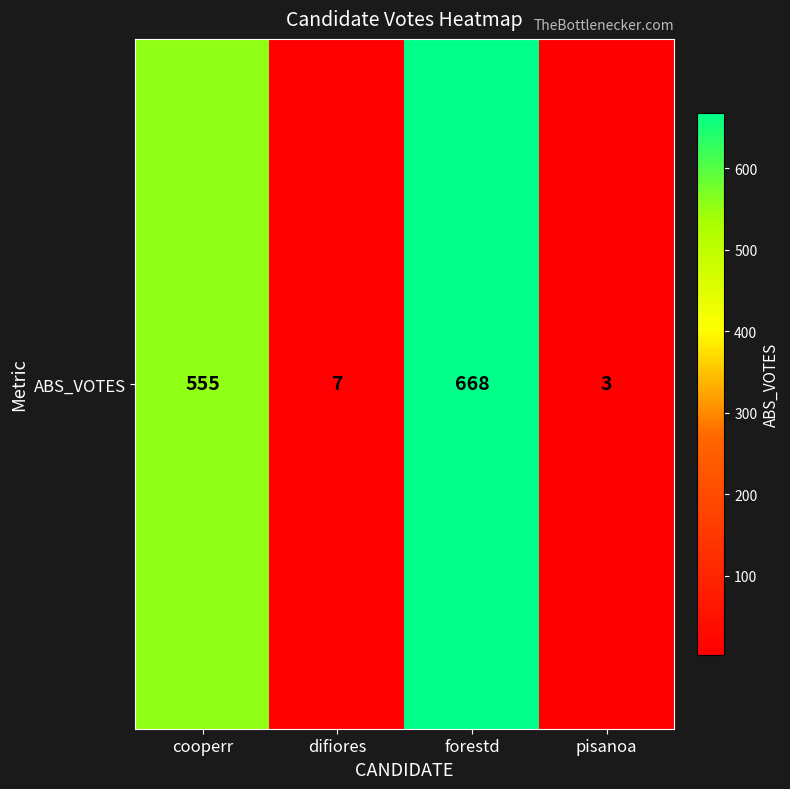

What is the average value?

308